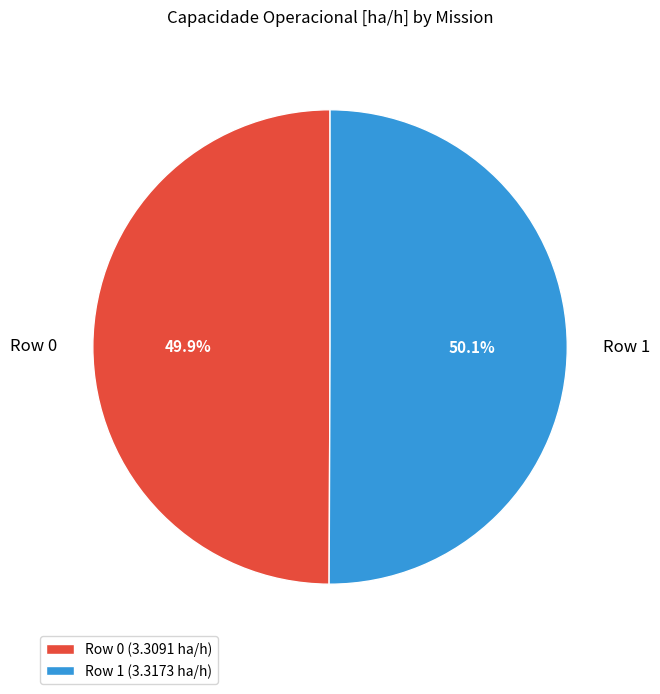

Does any single category account for the majority?

Yes